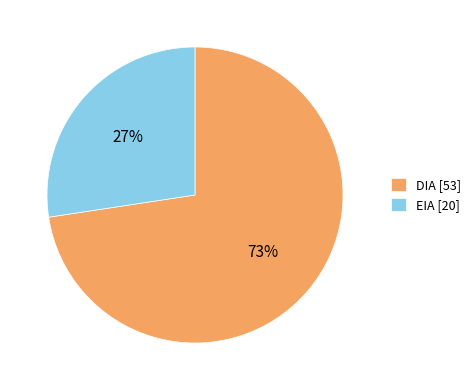

Combined, do EIA and DIA account for over 50%?

Yes